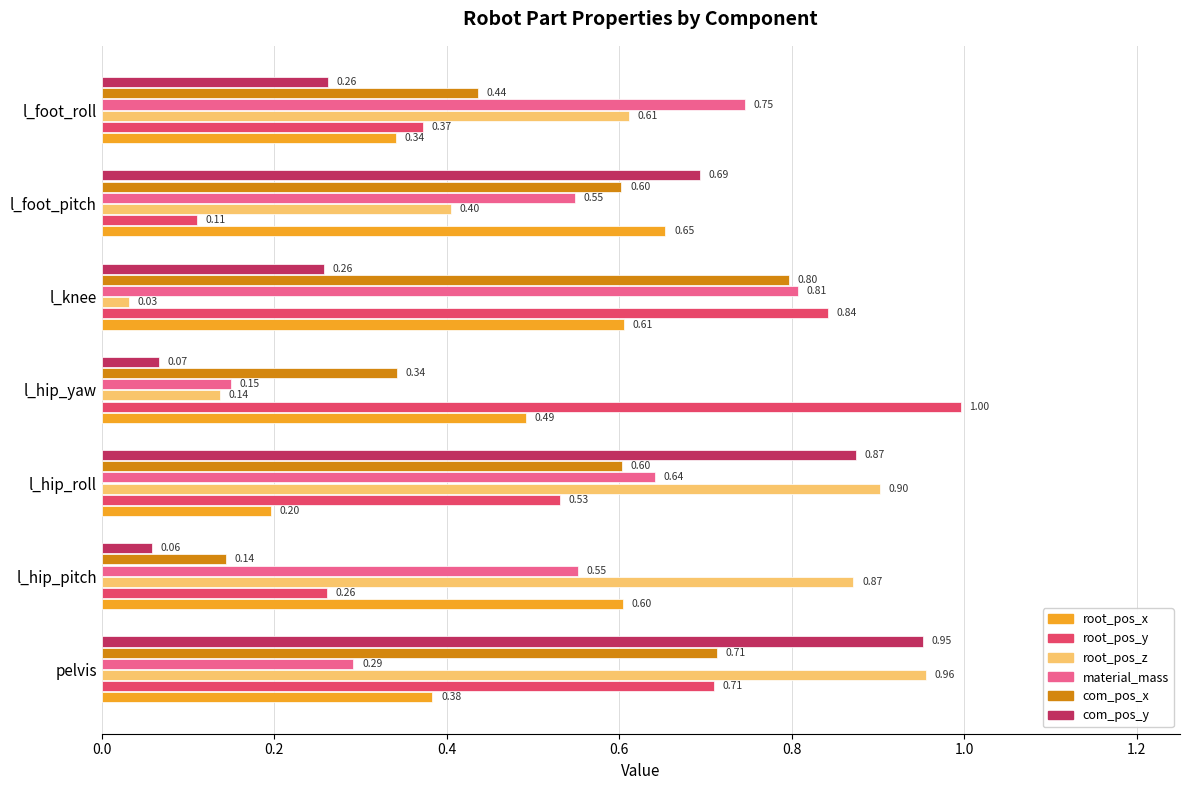

What is the difference between the second highest and minimum values in the root_pos_z series?

0.9